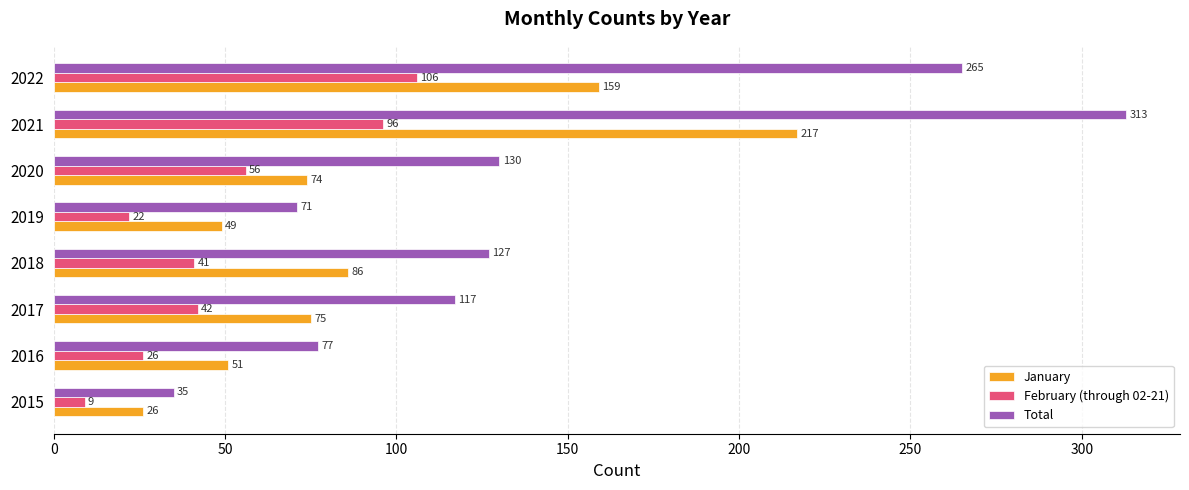

The value of February (through 02-21) at 2020 is 56. True or false?

True